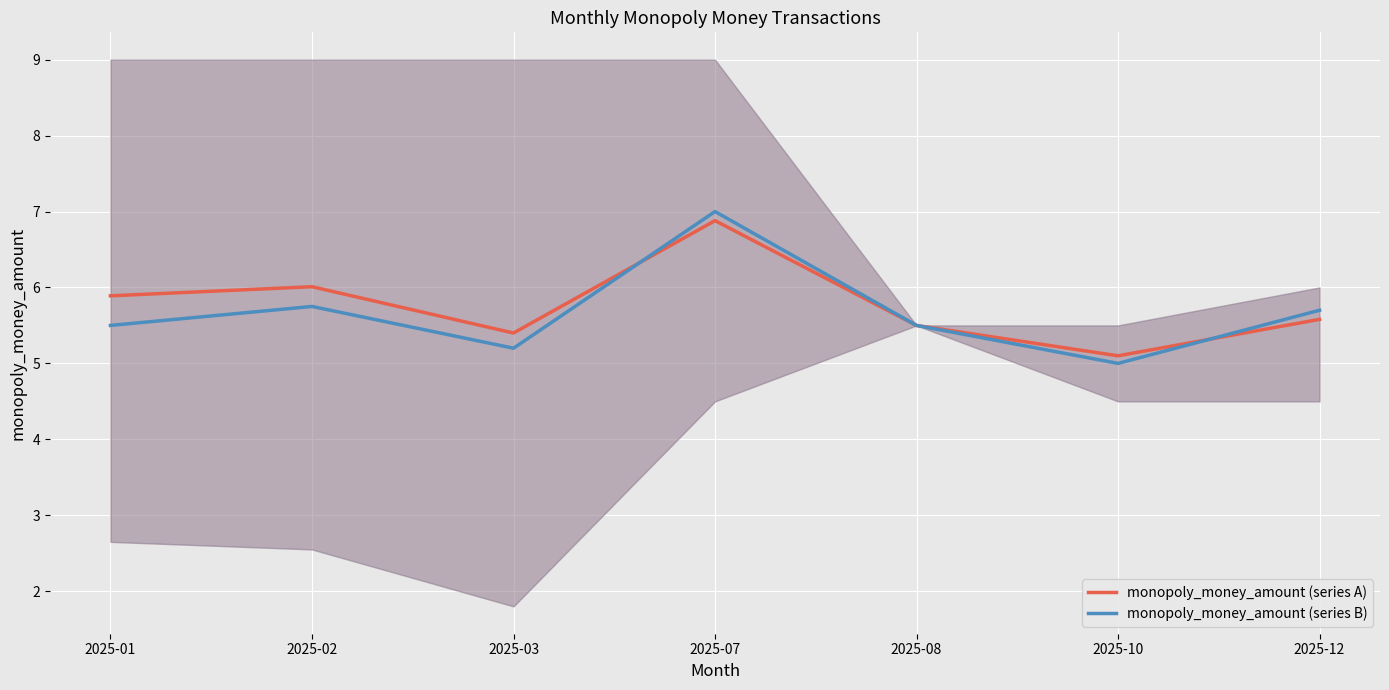

Is this an area chart (filled region under the line)?

No